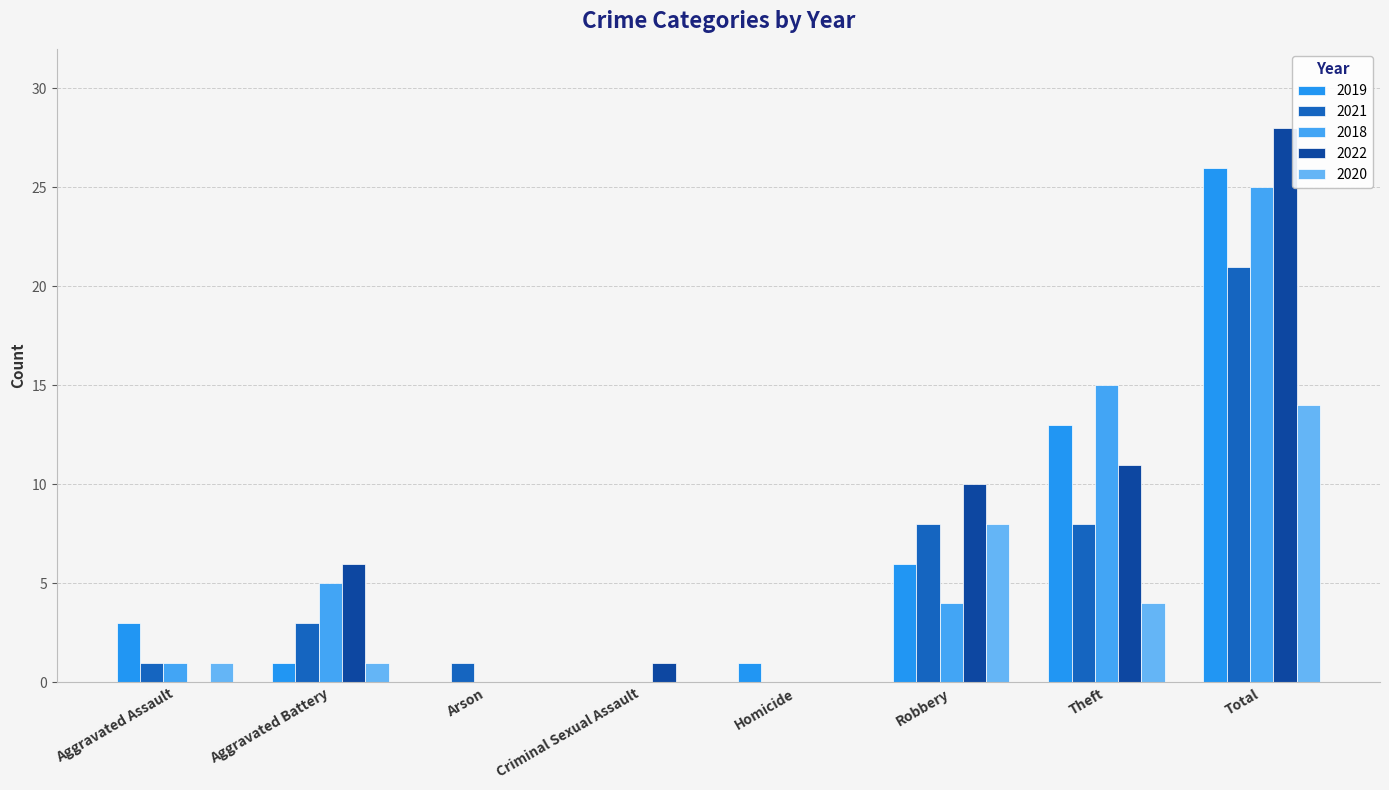

Which has a higher value, Arson or Aggravated Assault?

Aggravated Assault